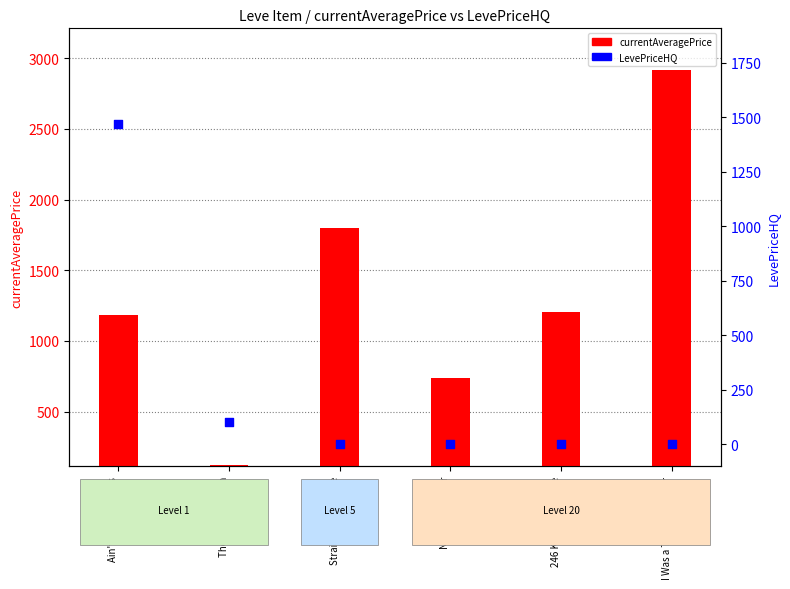

What are all the series names shown in the legend?

currentAveragePrice, LevePriceHQ